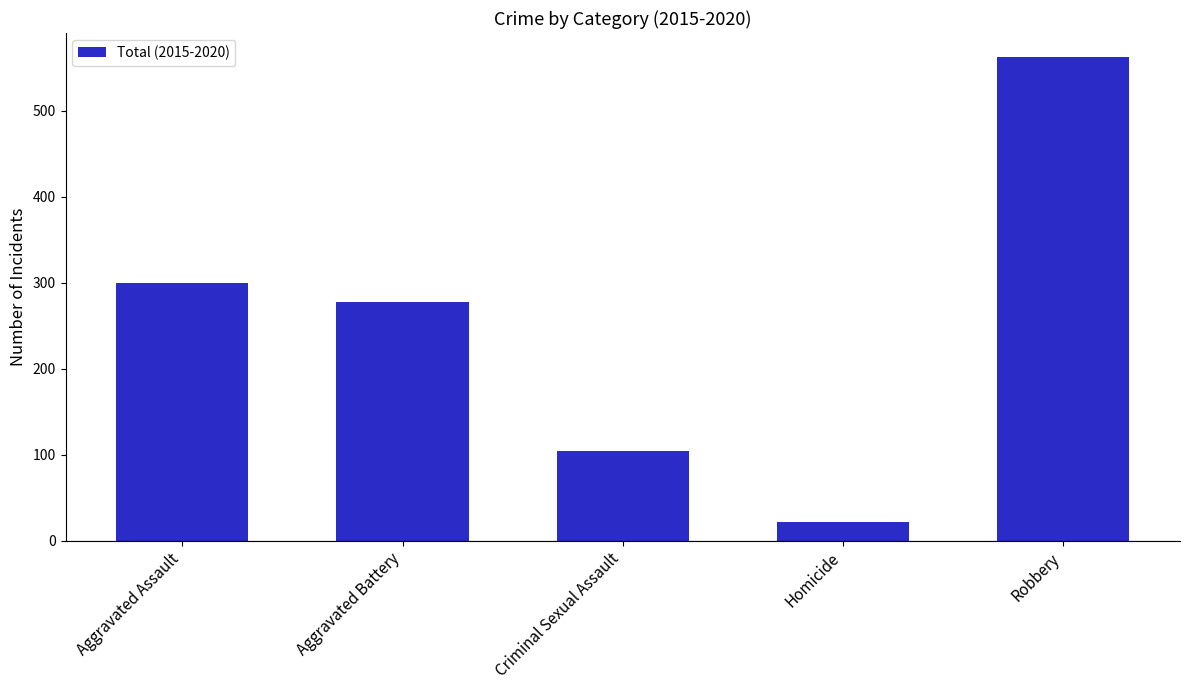

Reading right to left, transcribe all the data shown in this chart.

Robbery=562	Homicide=22	Criminal Sexual Assault=104	Aggravated Battery=277	Aggravated Assault=300